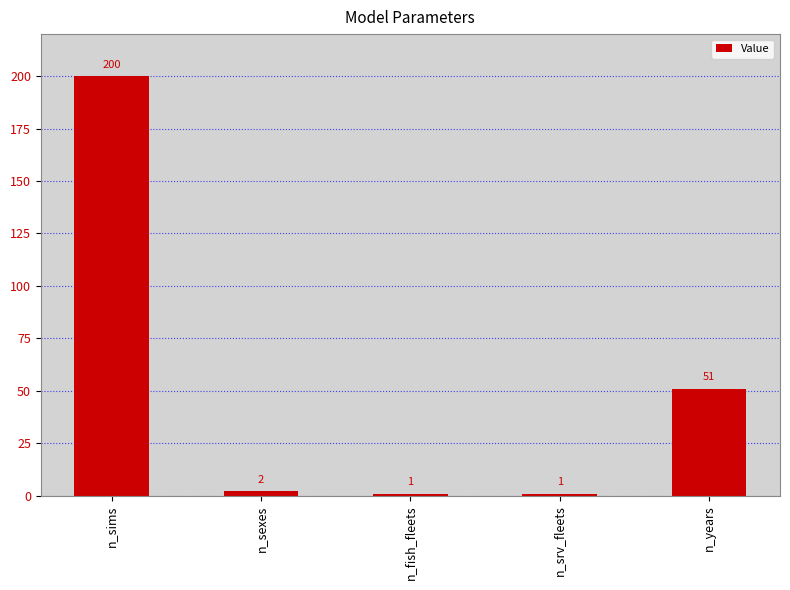

What is the difference between the maximum and minimum values?

199